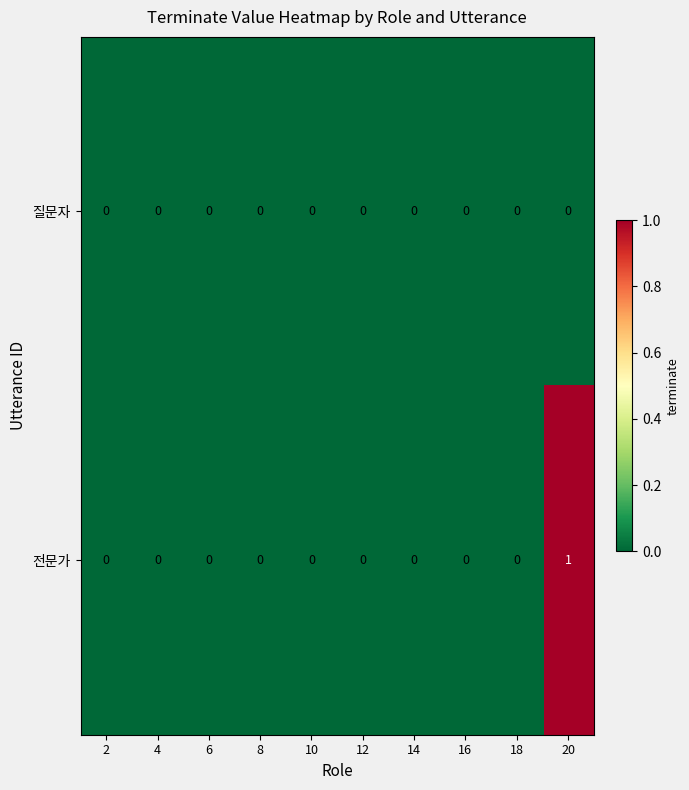

Rank the series by their average value, from highest to lowest.

전문가, 질문자